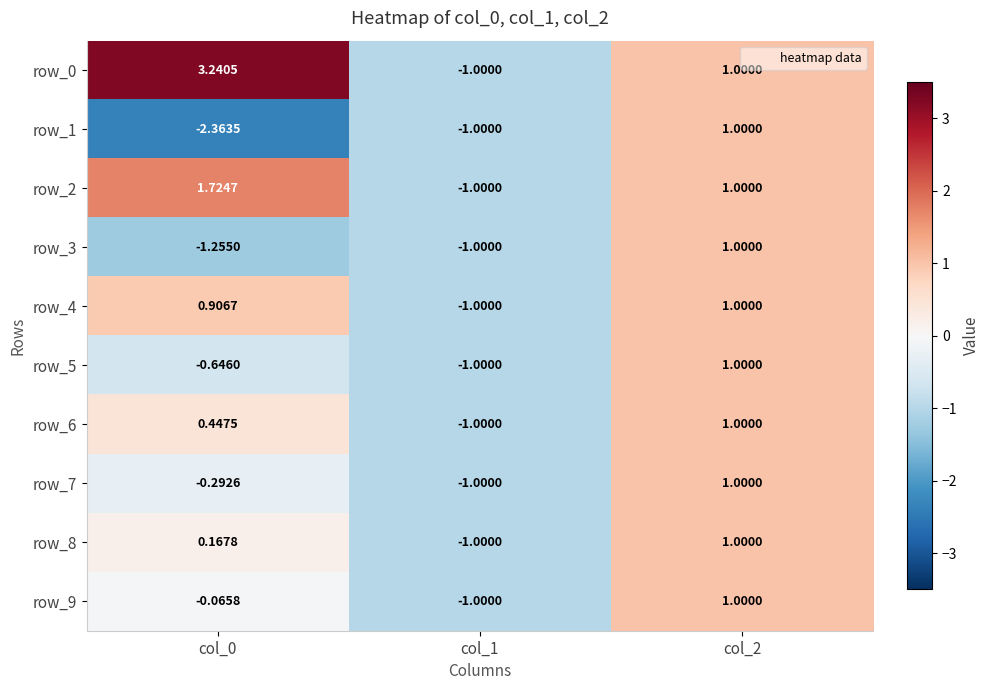

At which label does row_8 first exceed 0?

col_0